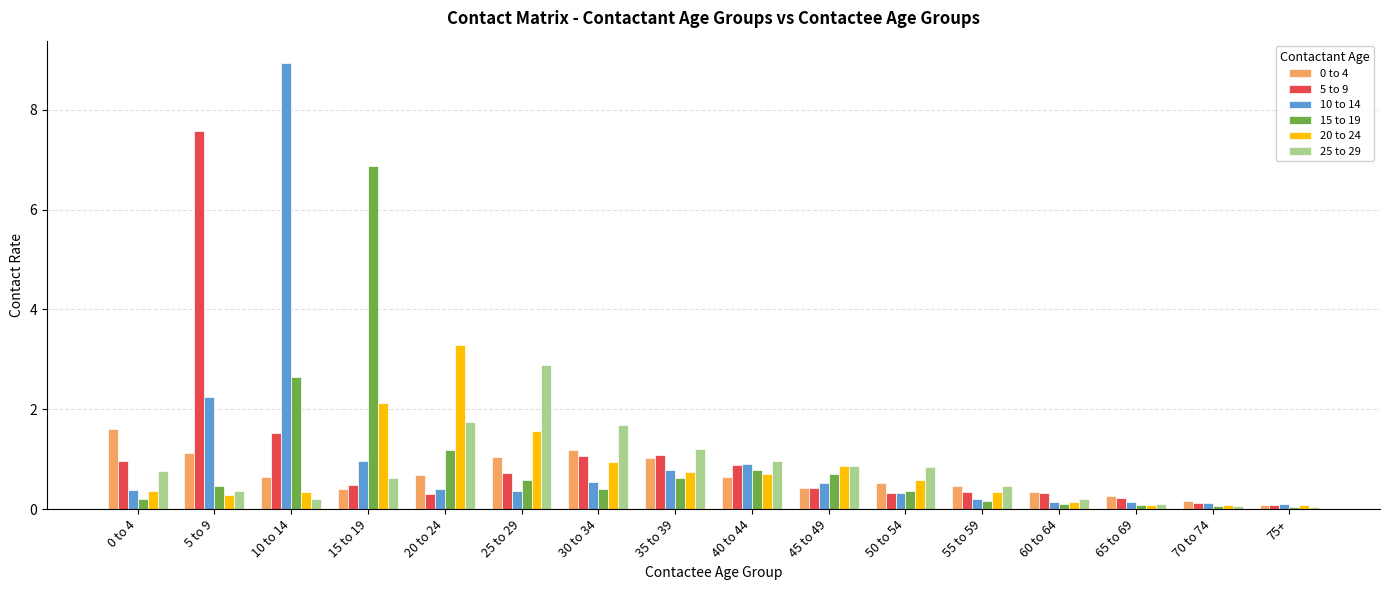

What is the greatest value displayed?

8.9